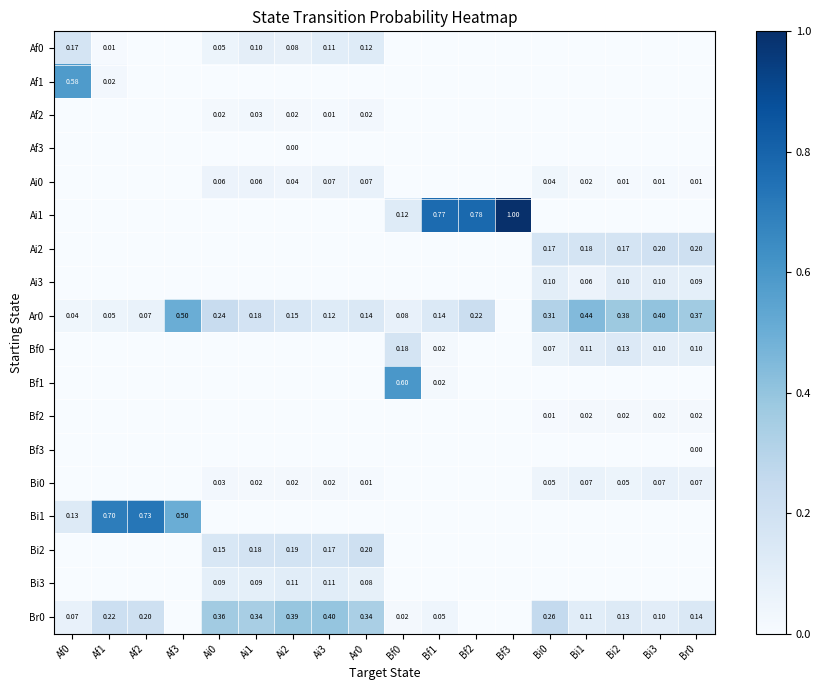

Is it true that Bi2 equals 0.1 at Af0?

False